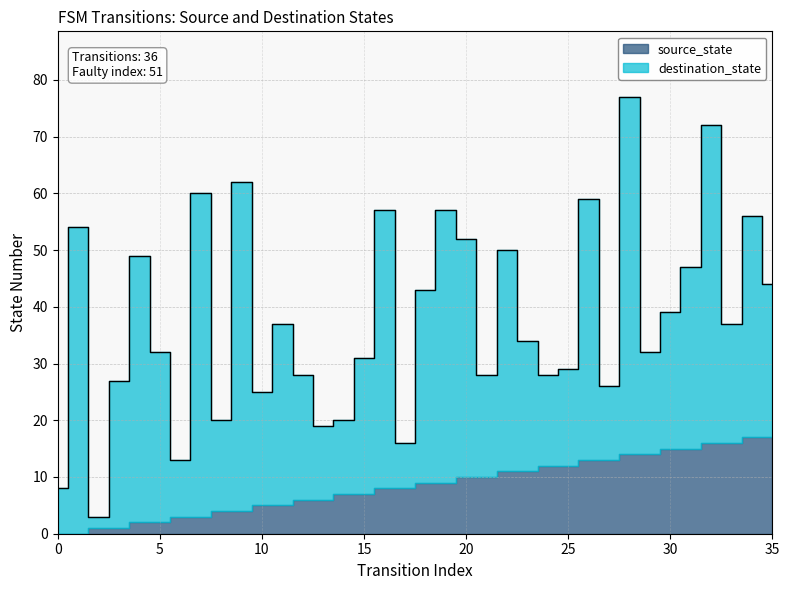

What is the value of the source_state point at the 18th from the left?

8